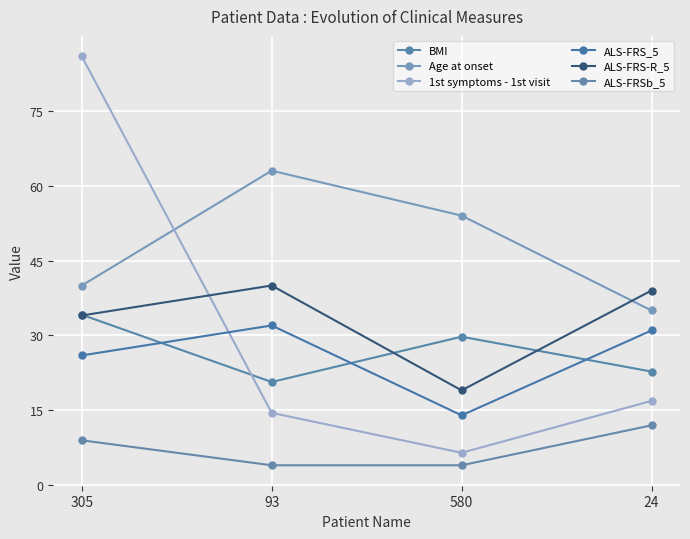

After their last crossing, which series has the higher values: 1st symptoms - 1st visit or BMI?

BMI